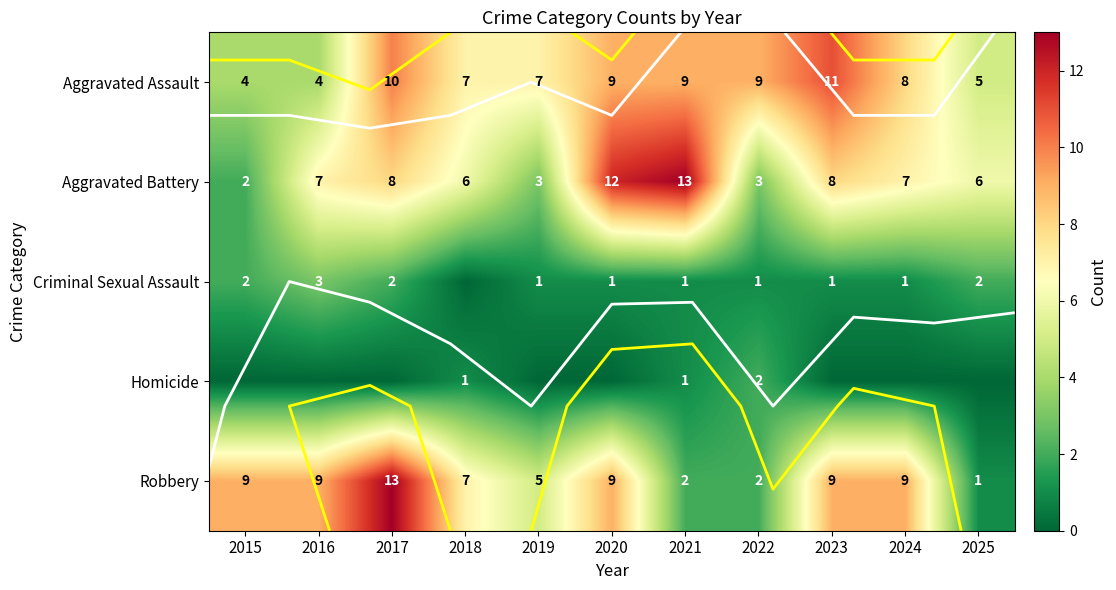

What is the approximate value of Robbery at 2019?

5